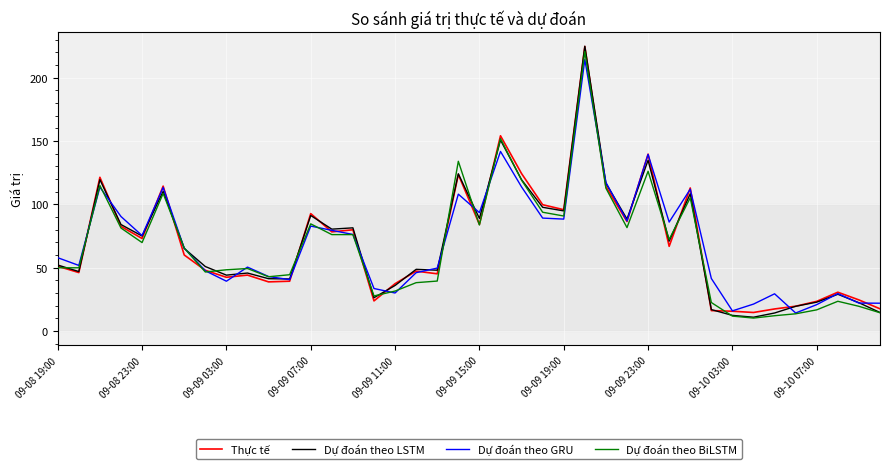

What is the smallest value displayed?

10.3